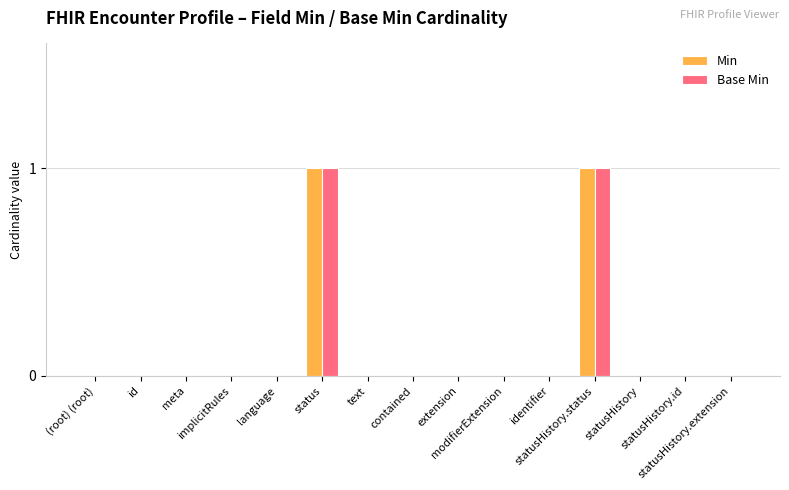

Reading left to right, transcribe all the data shown in this chart.

Min: (root) (root)=0	id=0	meta=0	implicitRules=0	language=0	status=1	text=0	contained=0	extension=0	modifierExtension=0	identifier=0	statusHistory.status=1	statusHistory=0	statusHistory.id=0	statusHistory.extension=0
Base Min: (root) (root)=0	id=0	meta=0	implicitRules=0	language=0	status=1	text=0	contained=0	extension=0	modifierExtension=0	identifier=0	statusHistory.status=1	statusHistory=0	statusHistory.id=0	statusHistory.extension=0